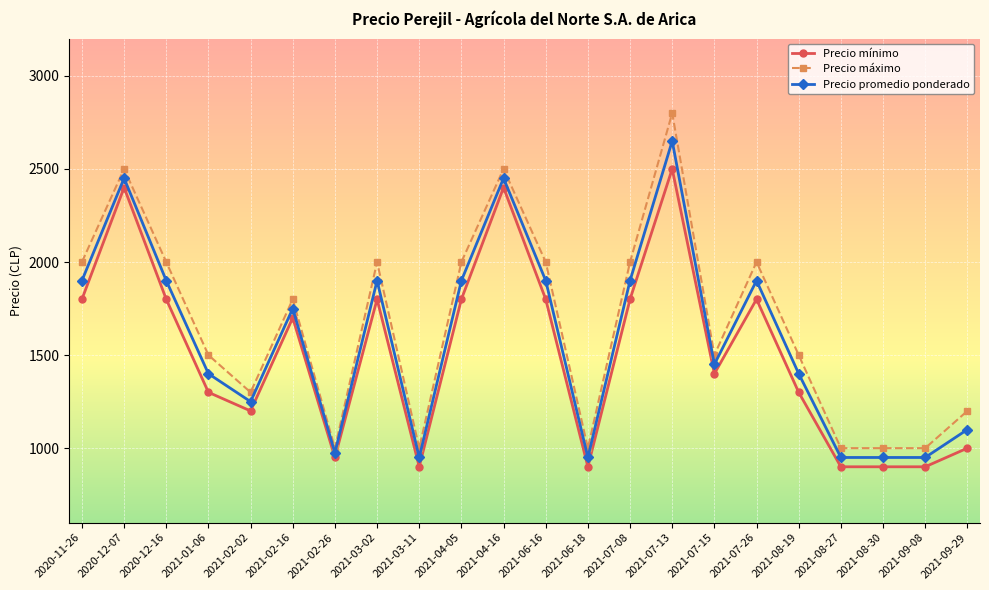

Is it true that Precio mínimo equals 2727 at 2021-03-02?

False